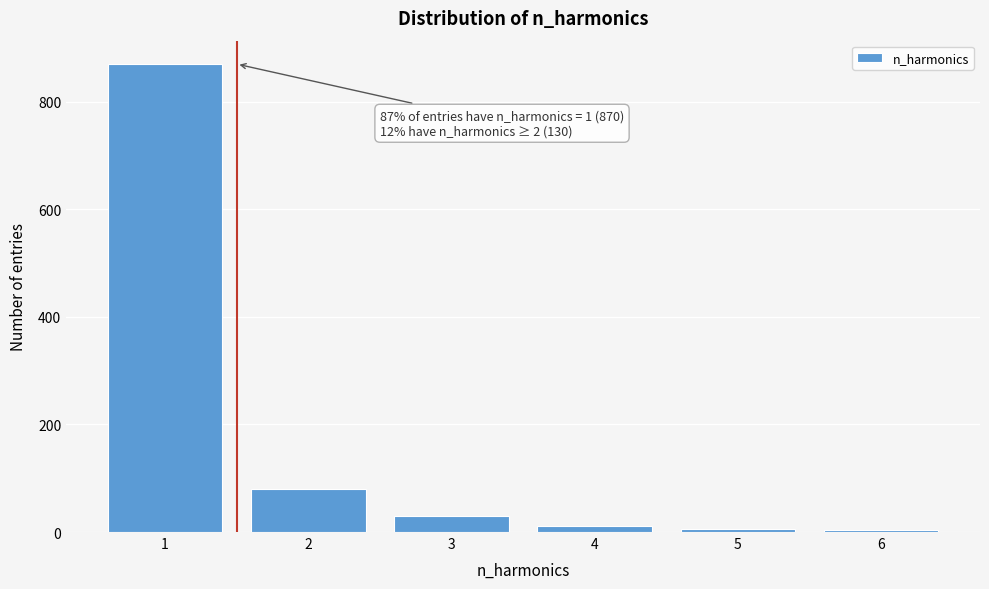

Which range on the x-axis has the tallest bar?

0.5 to 1.5